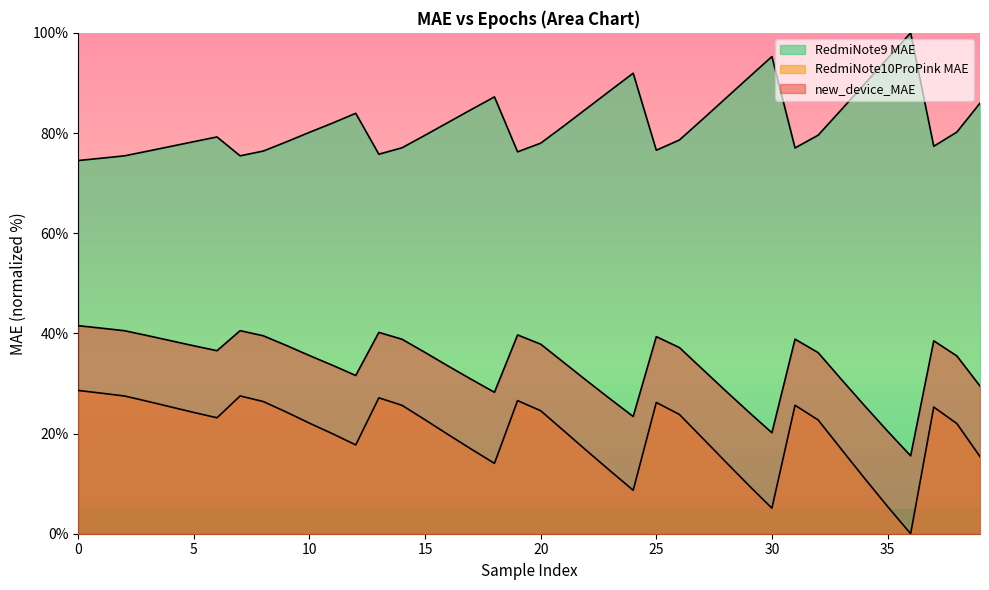

True or false: RedmiNote9_MAE has more than 2 interior local peaks.

True